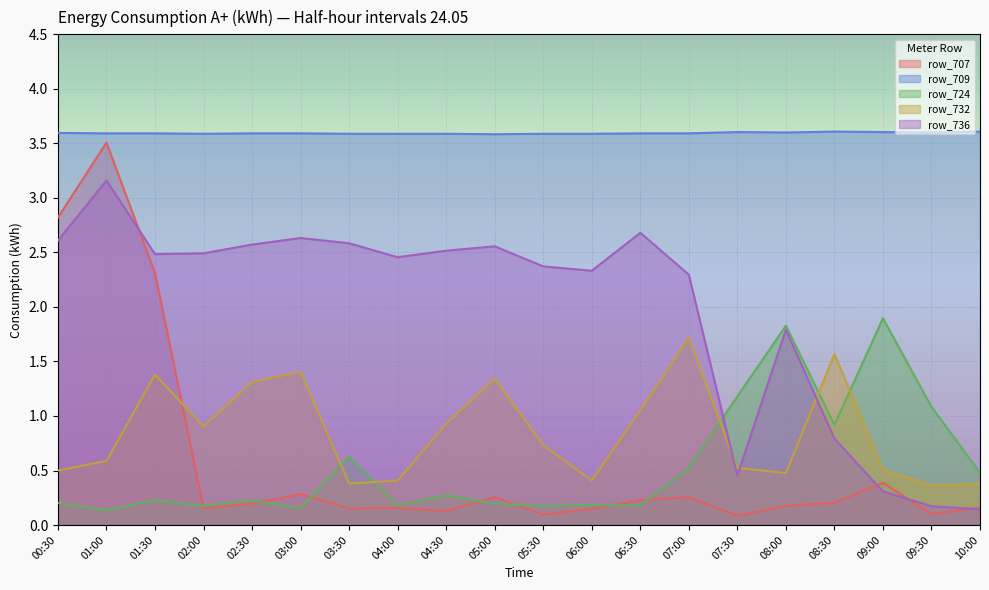

Between 01:30 and 05:30, which is larger?

01:30